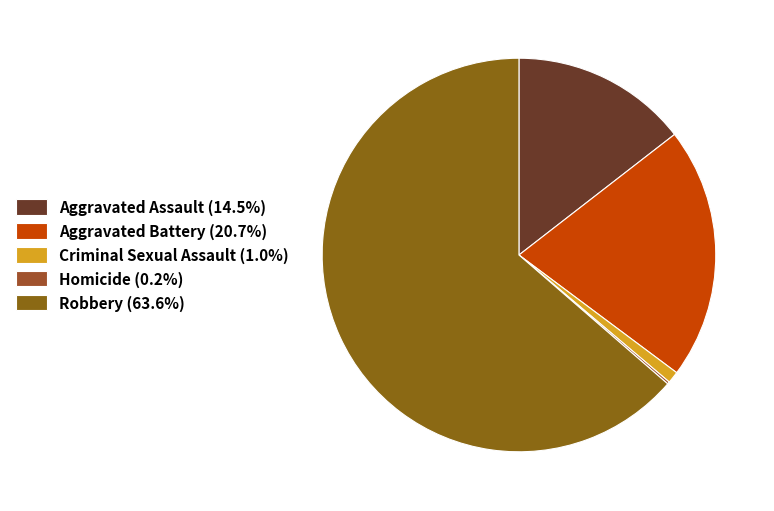

To the nearest percent, what is the average slice percentage?

20%